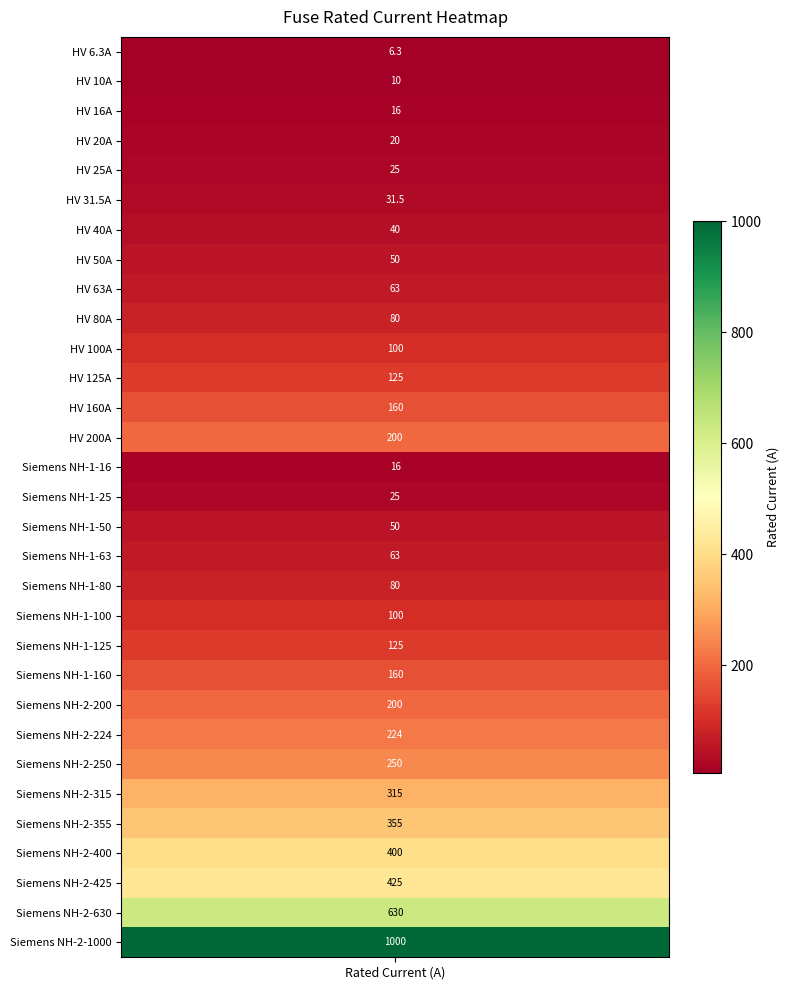

Reading right to left, list all the values displayed in this chart.

30=1000.0	29=630.0	28=425.0	27=400.0	26=355.0	25=315.0	24=250.0	23=224.0	22=200.0	21=160.0	20=125.0	19=100.0	18=80.0	17=63.0	16=50.0	15=25.0	14=16.0	13=200.0	12=160.0	11=125.0	10=100.0	9=80.0	8=63.0	7=50.0	6=40.0	5=31.5	4=25.0	3=20.0	2=16.0	1=10.0	0=6.3